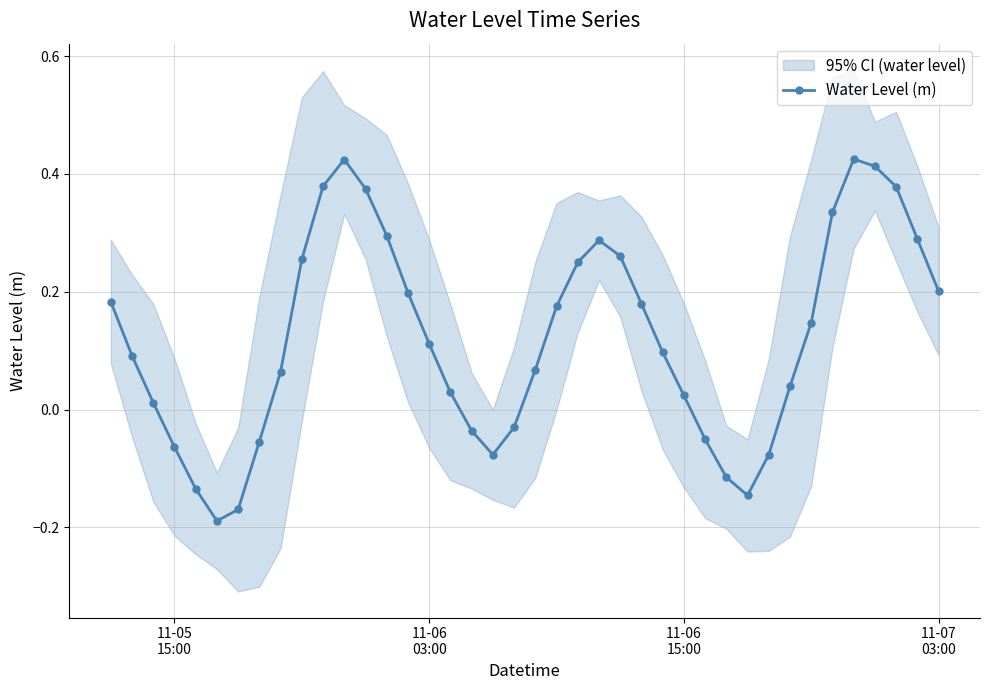

How many lines are shown in the chart?

1